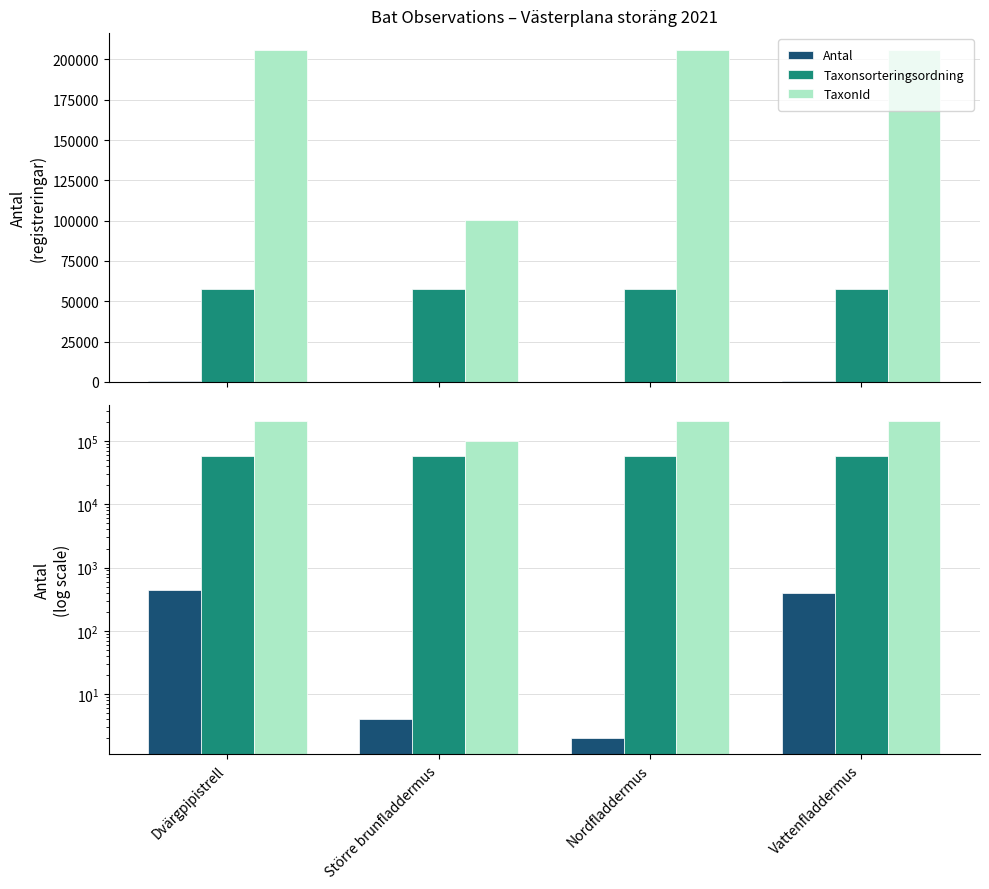

Does the chart contain any negative values?

No